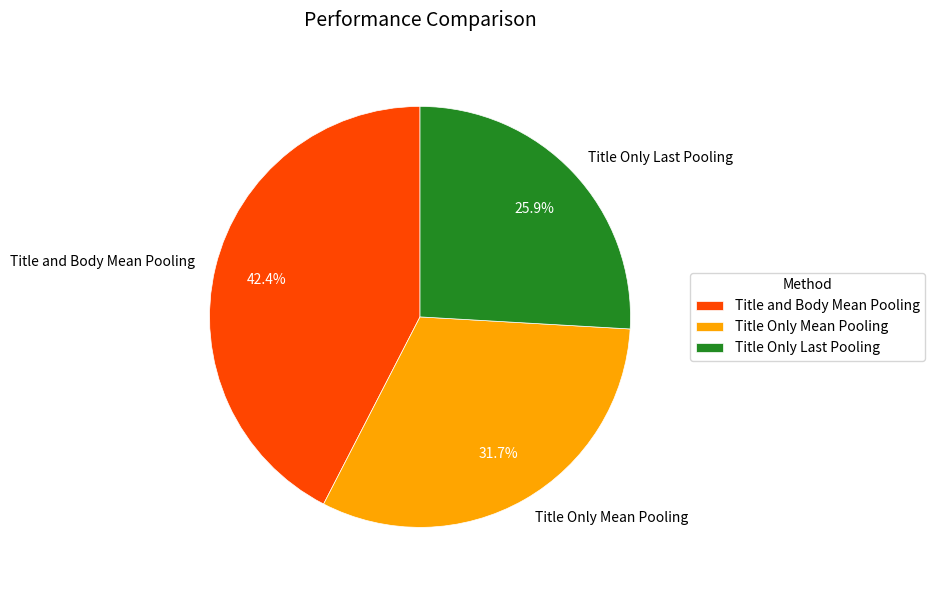

How many slices are in this pie chart?

3